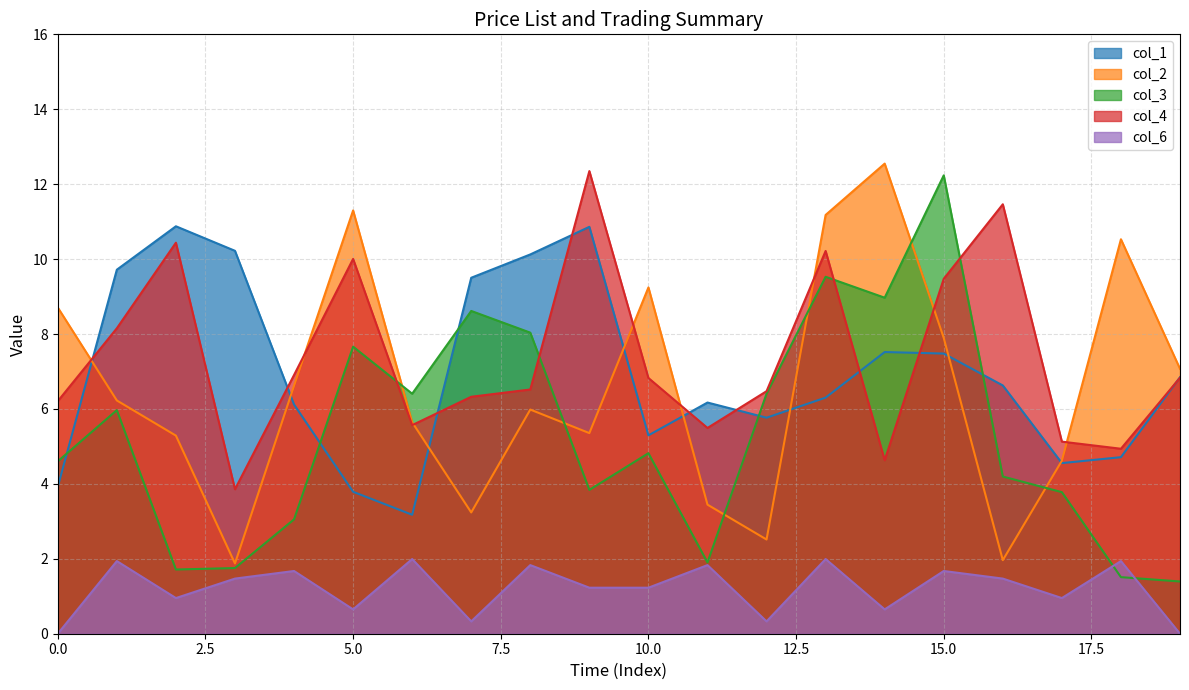

What is the maximum value shown in the chart?

12.5